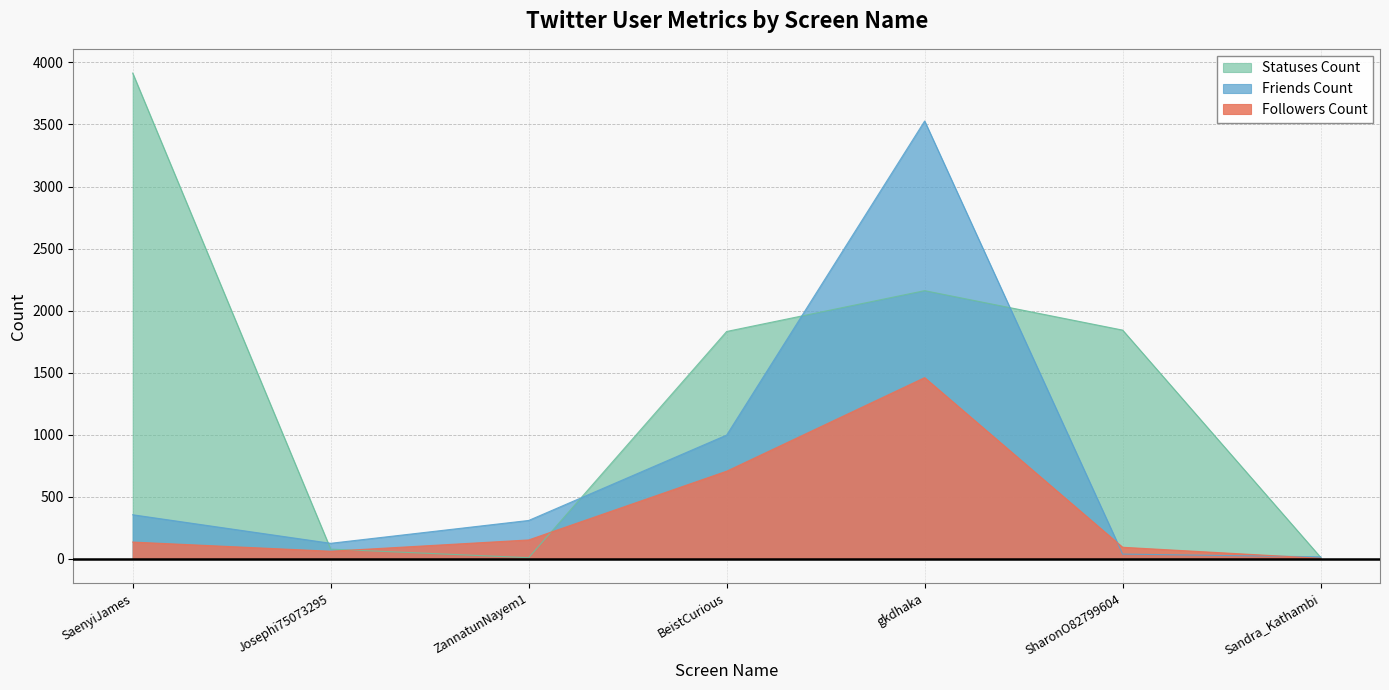

What is the difference between the maximum and minimum values in the statuses_count series?

3905